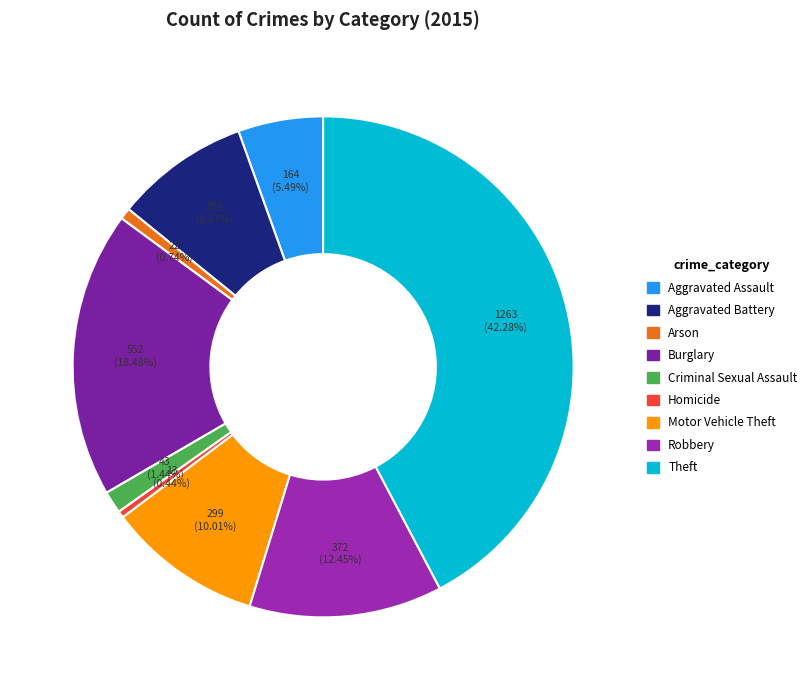

How many segments does this pie chart have?

9